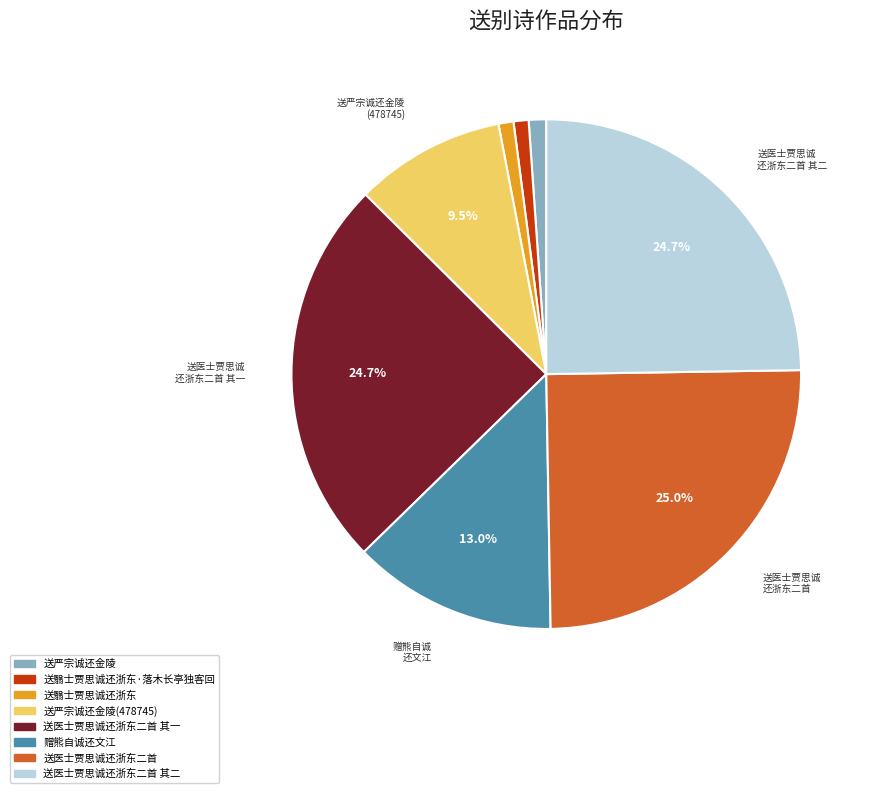

Is there any slice that represents more than half of the pie?

No